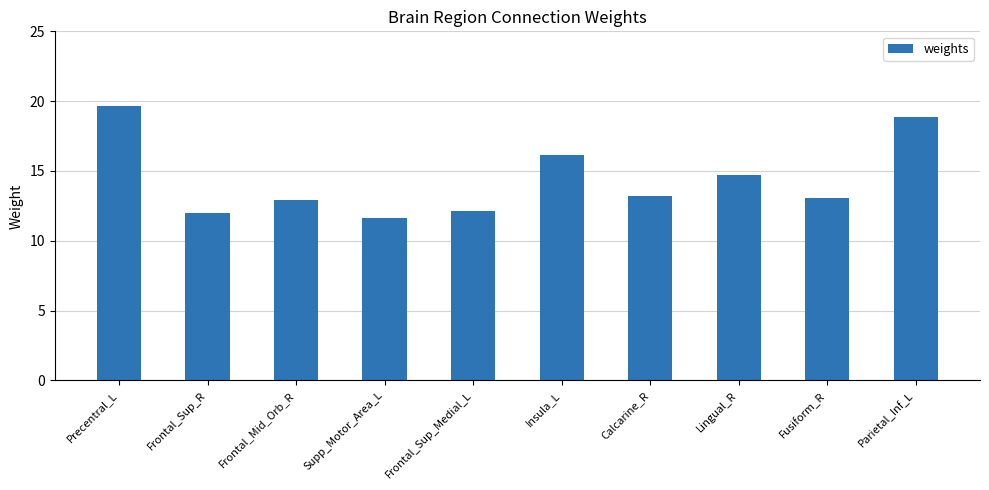

Are the bars horizontal?

No